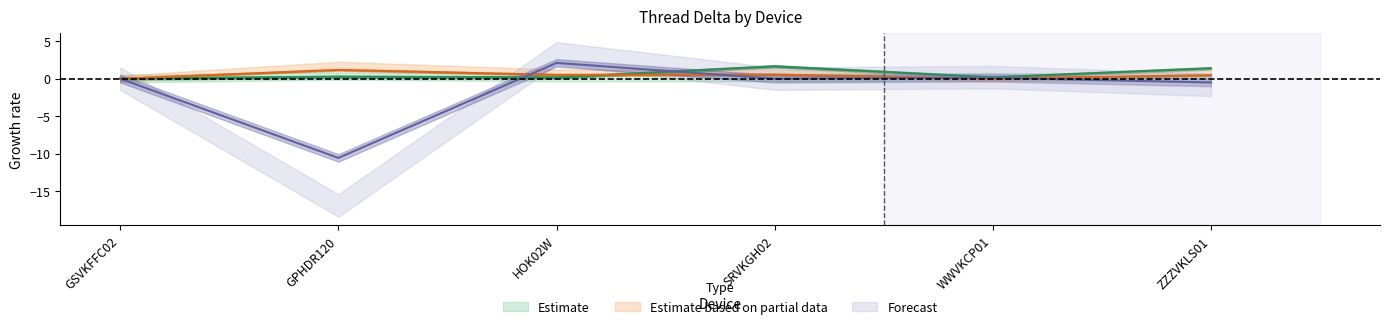

Which series has the largest total across all categories?

binder:early_virtmgr